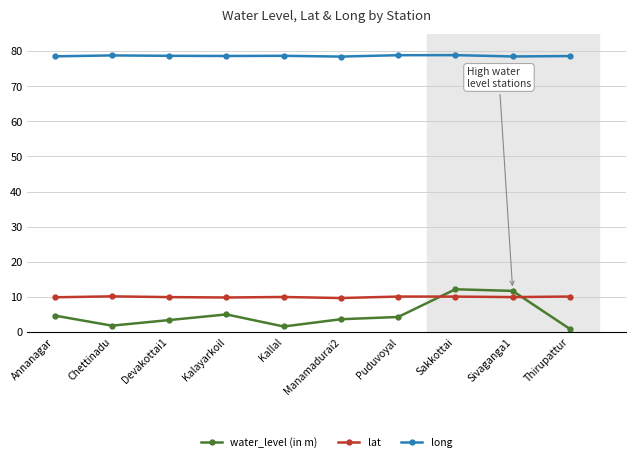

List the series in order of their peak value, lowest first.

lat, water_level (in m), long